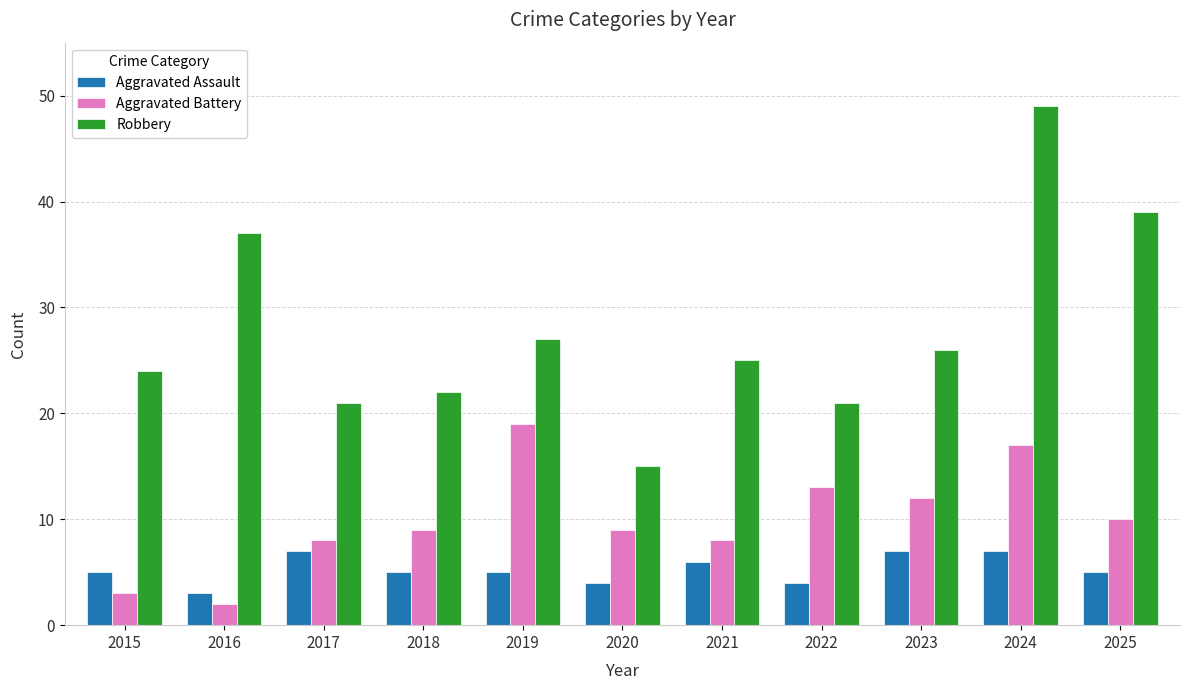

Which category has the lowest value across all series?

2016